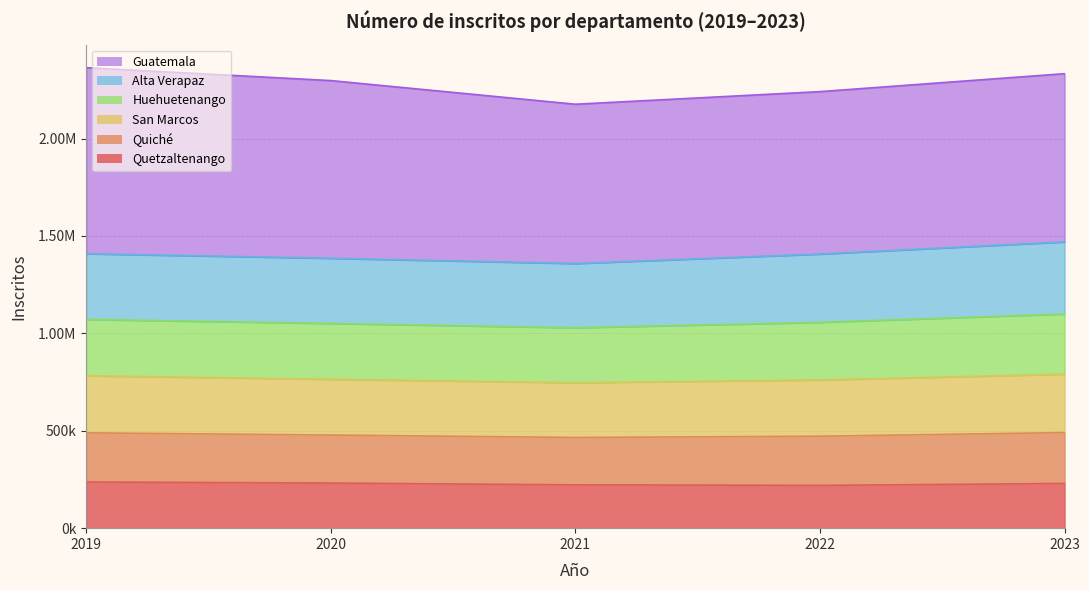

Where is Quetzaltenango nearest to the value 228402?

2023